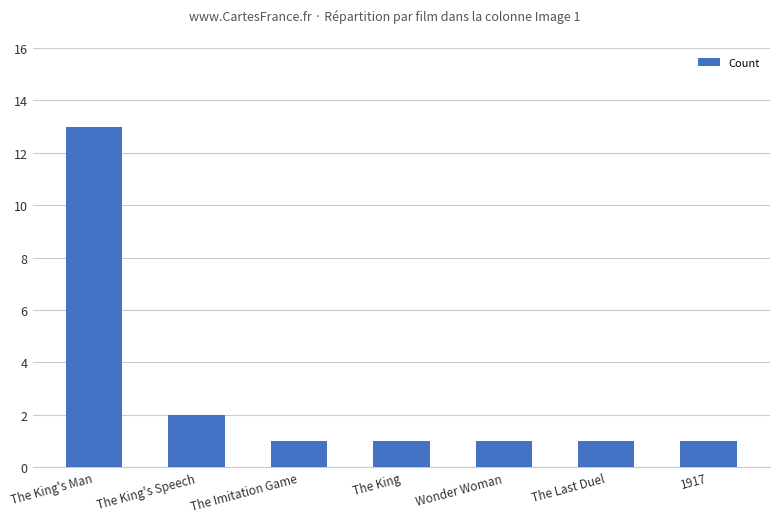

Reading right to left, list all the values displayed in this chart.

1	1	1	1	1	2	13